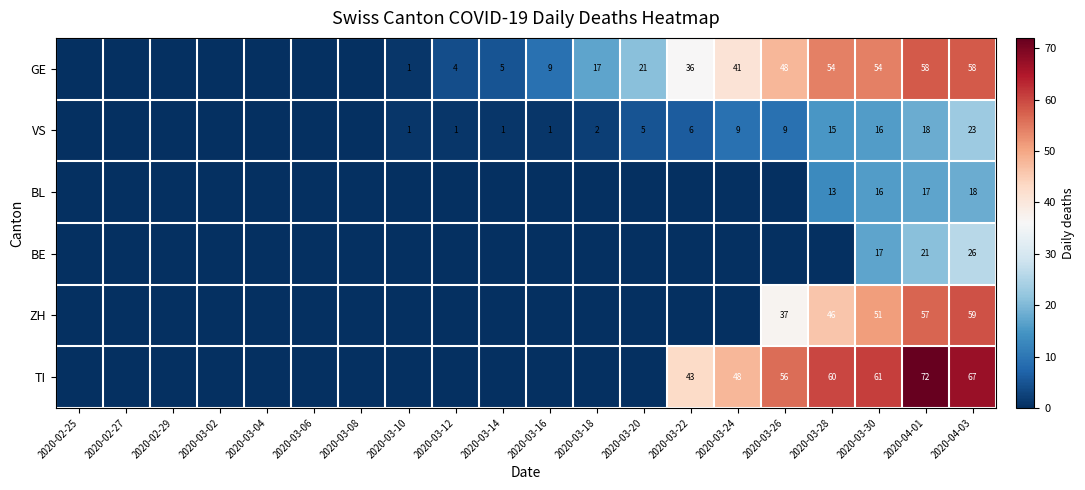

True or false: ZH has a value of 63 at 2020-03-26.

False